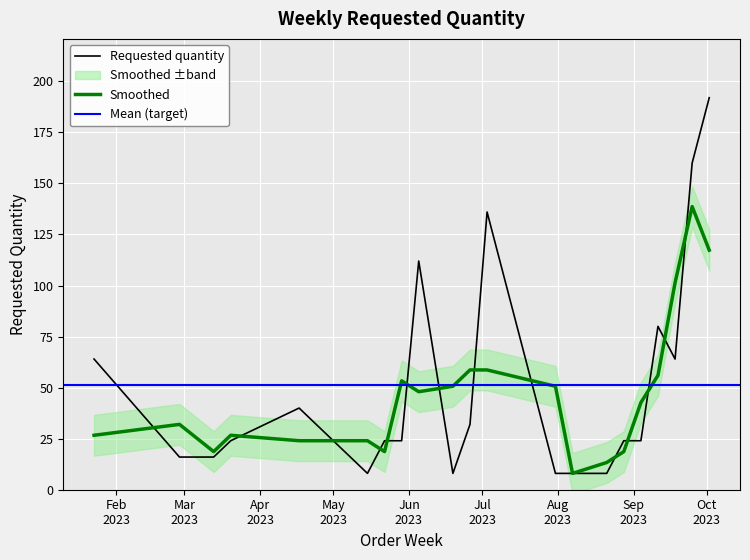

How many points are higher than both their immediate neighbors (excluding endpoints)?

4